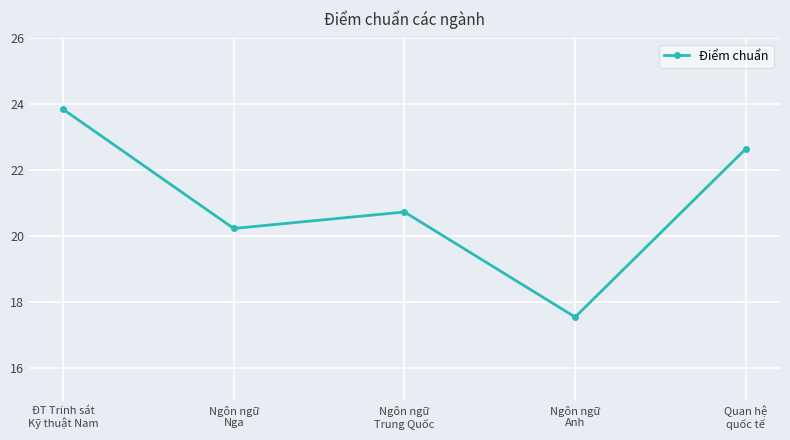

How many series are shown in this chart?

1